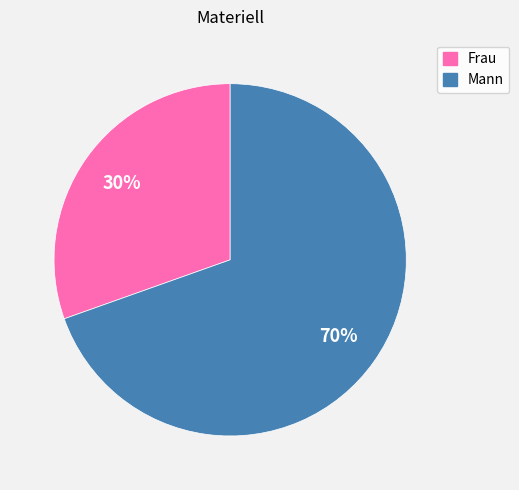

To the nearest percent, what percentage of the pie is Frau?

30%